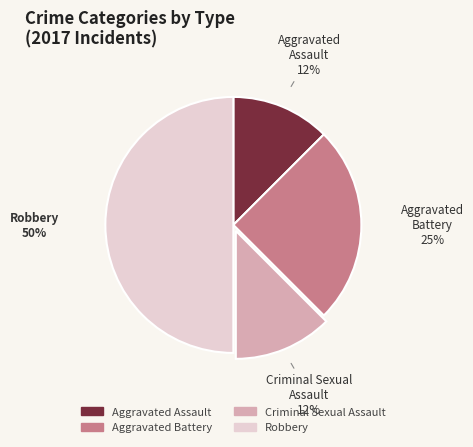

Which slice is the largest?

Robbery